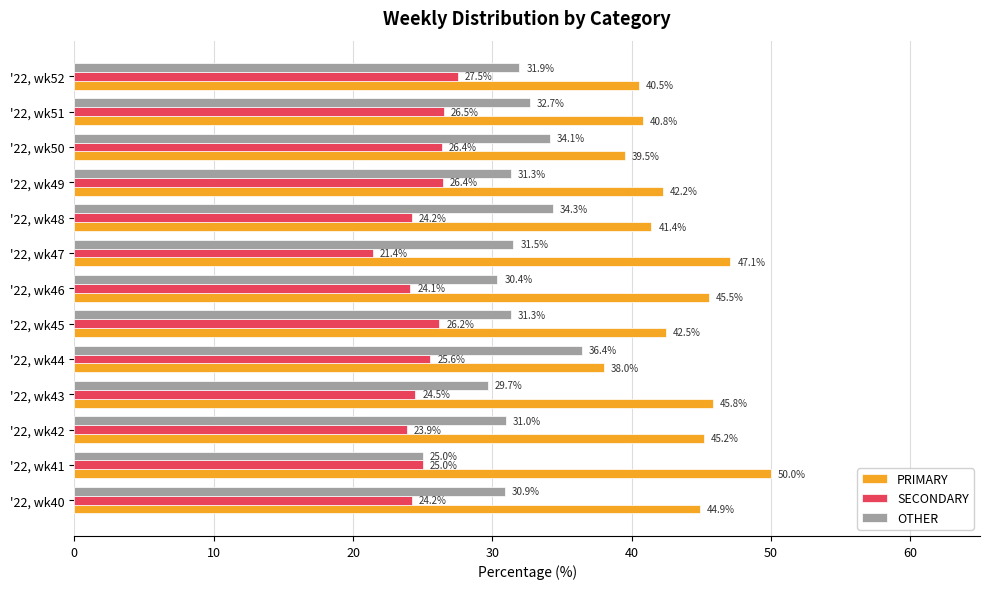

What is the difference between the second highest and second lowest values in the PRIMARY series?

7.5